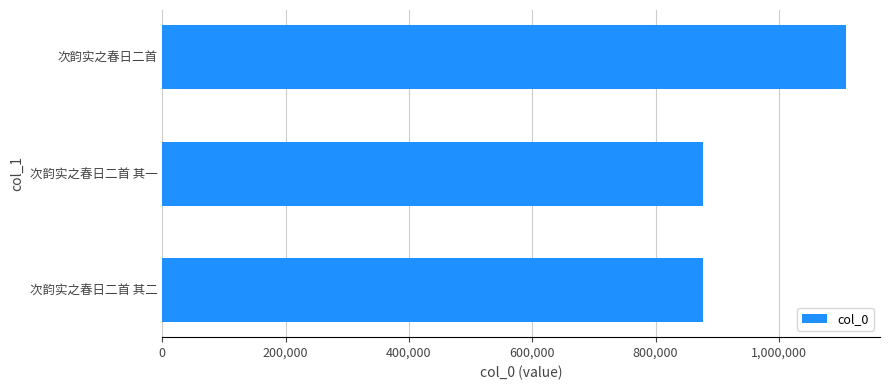

Between 次韵实之春日二首 其二 and 次韵实之春日二首, which is larger?

次韵实之春日二首